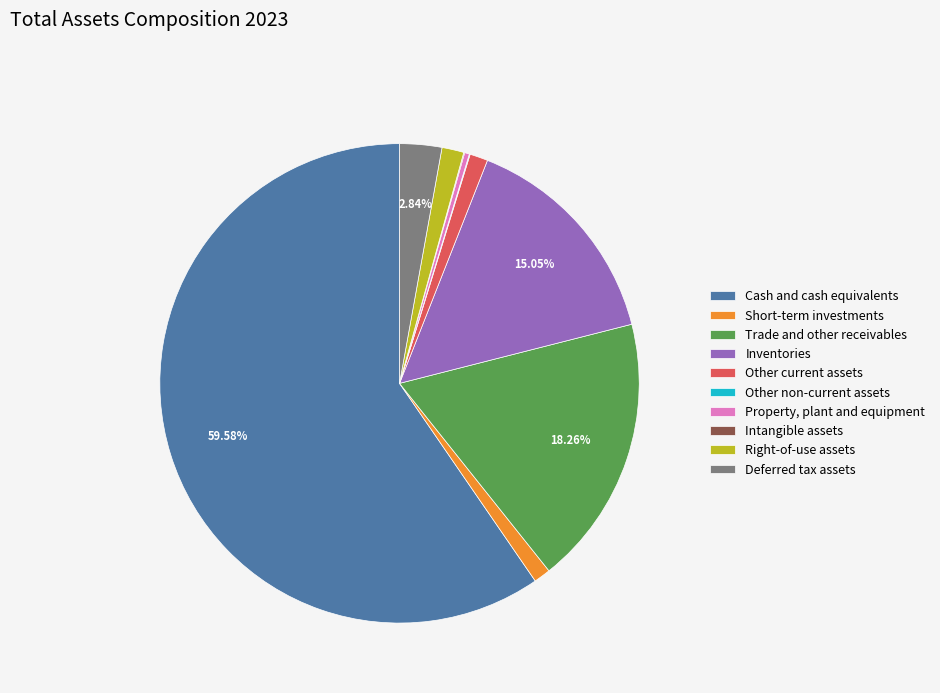

The Short-term investments slice represents 1% of the pie. True or false?

True